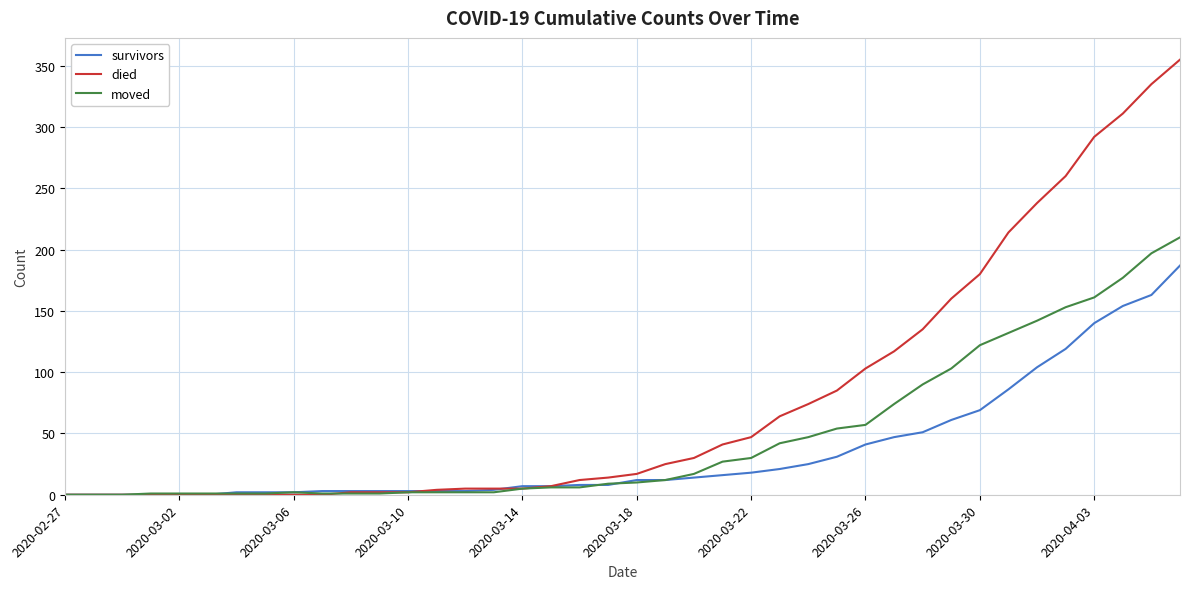

Which series has the largest total across all categories?

died